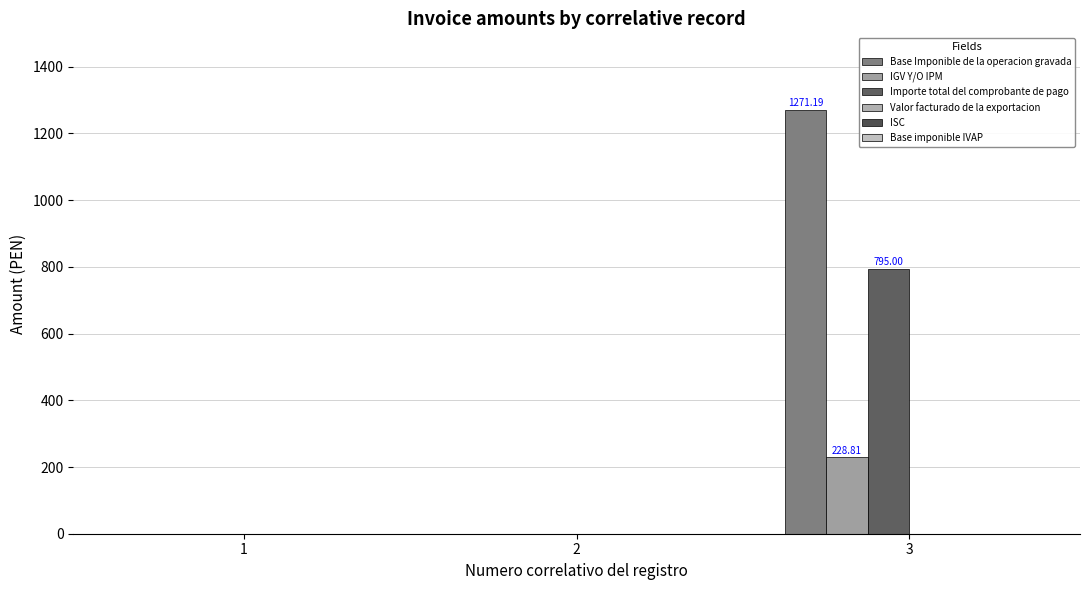

Is the value of Importe total del comprobante de pago at 3 greater than the value of IGV Y/O IPM at 1?

Yes